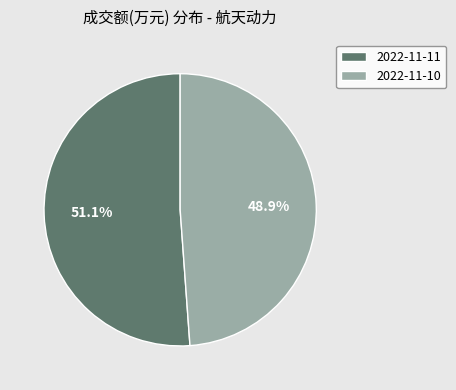

To the nearest percent, what is the combined percentage of 2022-11-11 and 2022-11-10?

100%